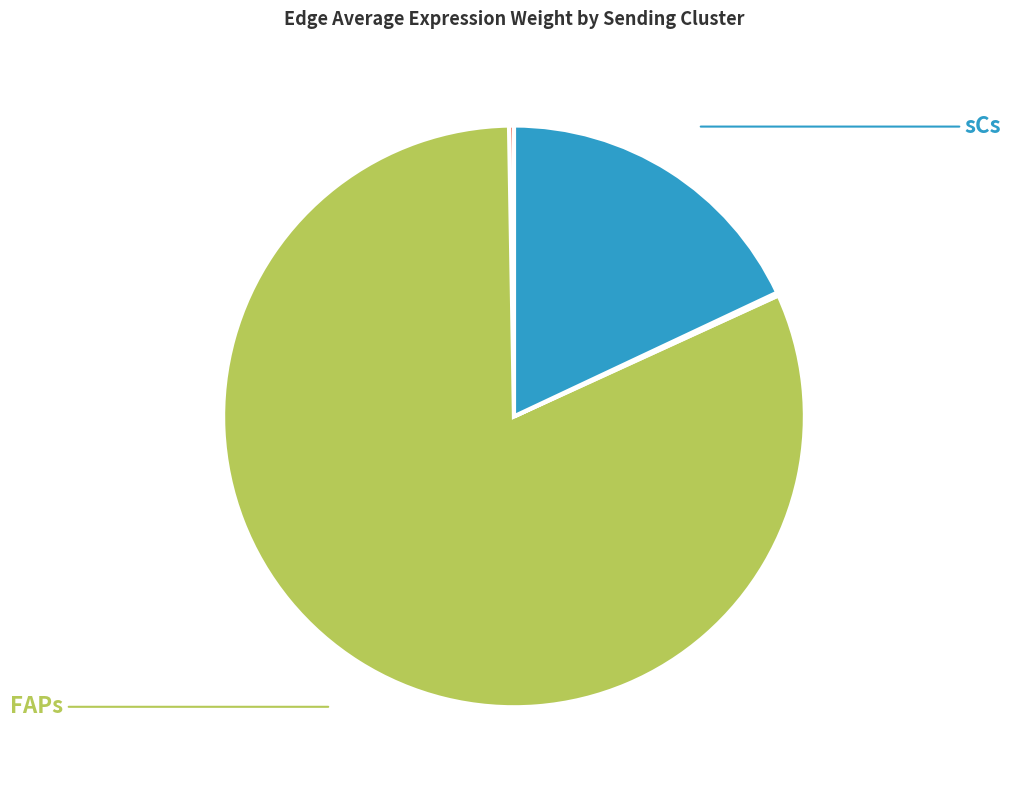

To the nearest percent, what is the difference between the largest and smallest slice percentages?

81%